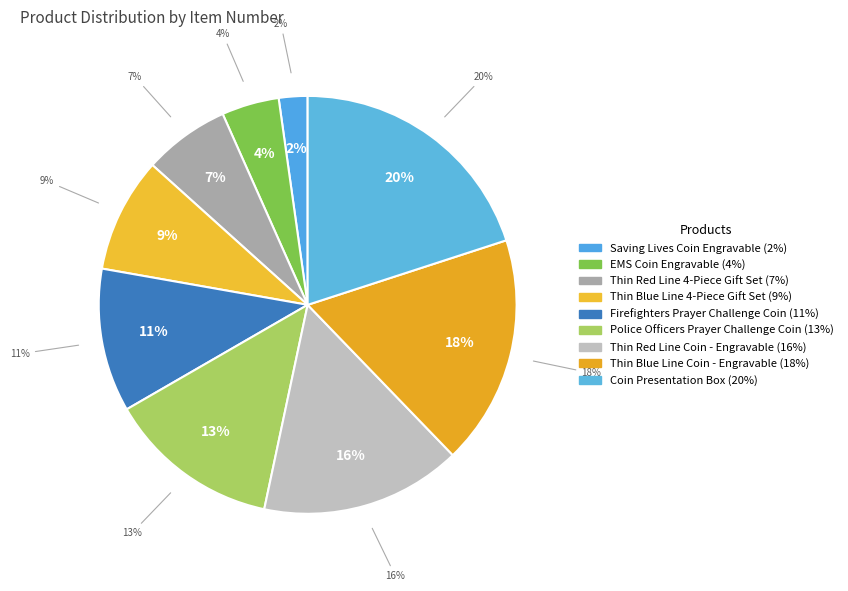

Which slice is the largest?

Coin Presentation Box